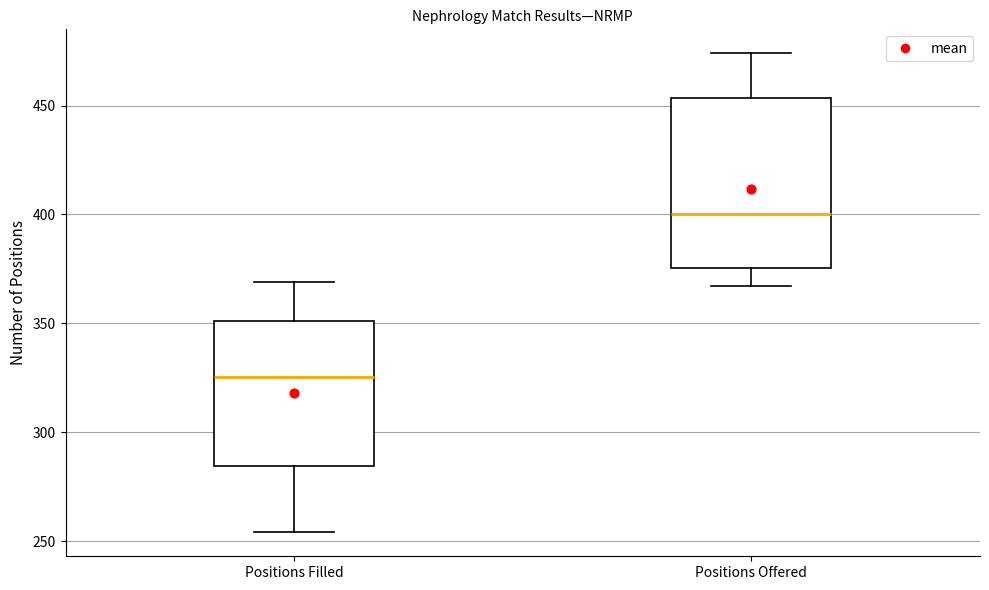

Which box is the tallest, from its lower edge to its upper edge?

Positions Offered